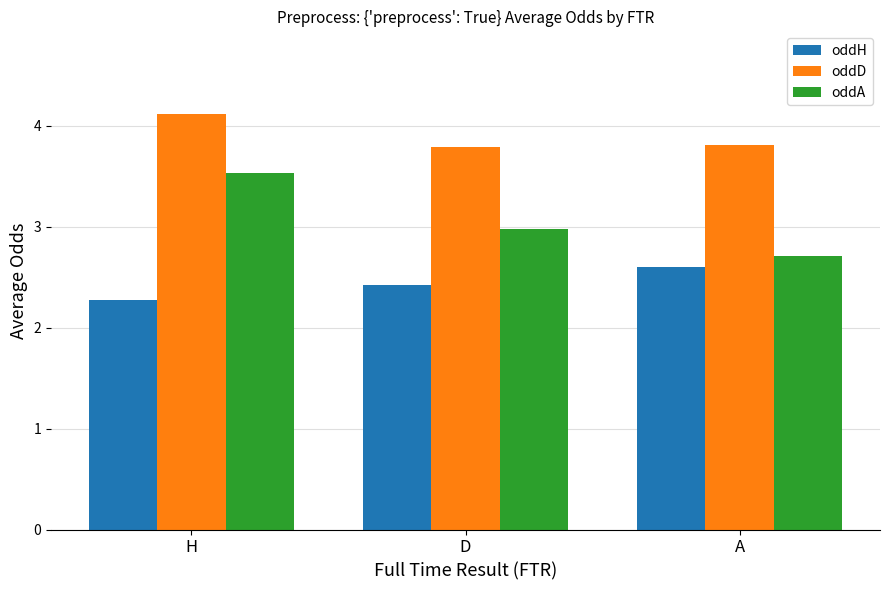

What value does the oddH series have at H?

2.3